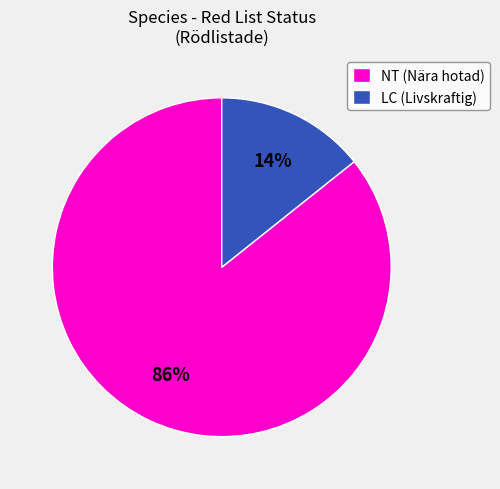

Is it true that NT (Nära hotad) is 99% of the pie?

False